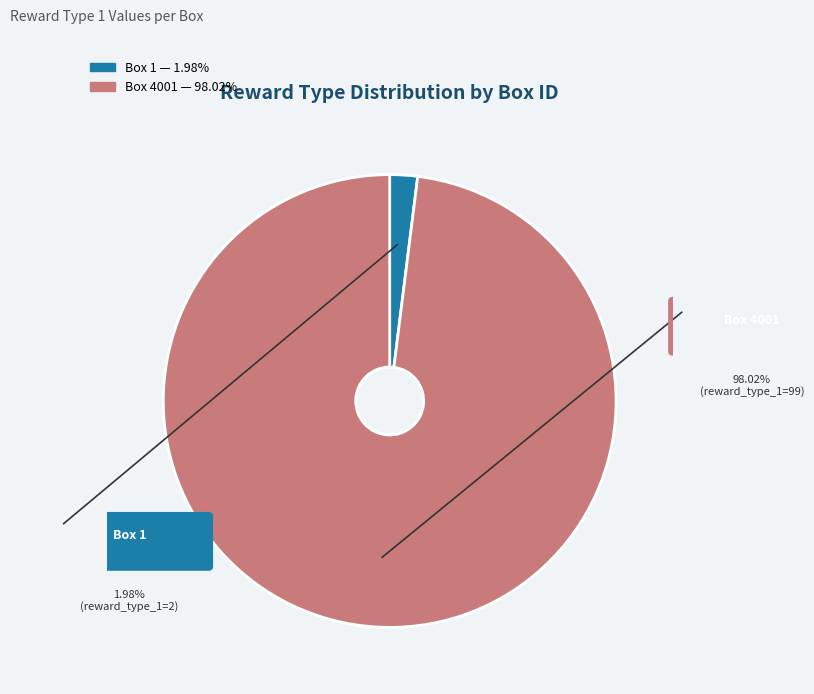

Does Box 4001 represent more than half of the total?

Yes